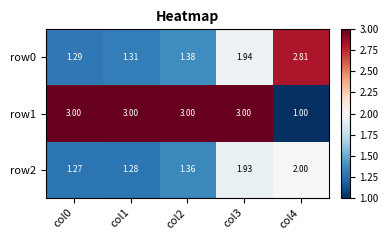

Which series has the widest spread of values?

row1